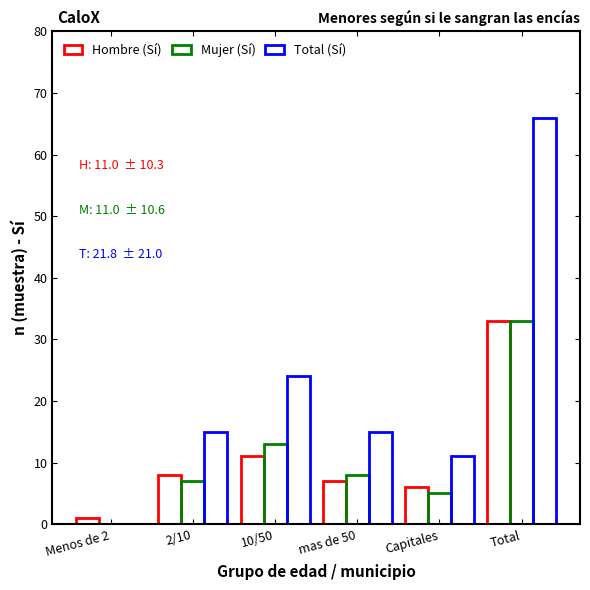

How many values in Total (Sí) are above zero?

5